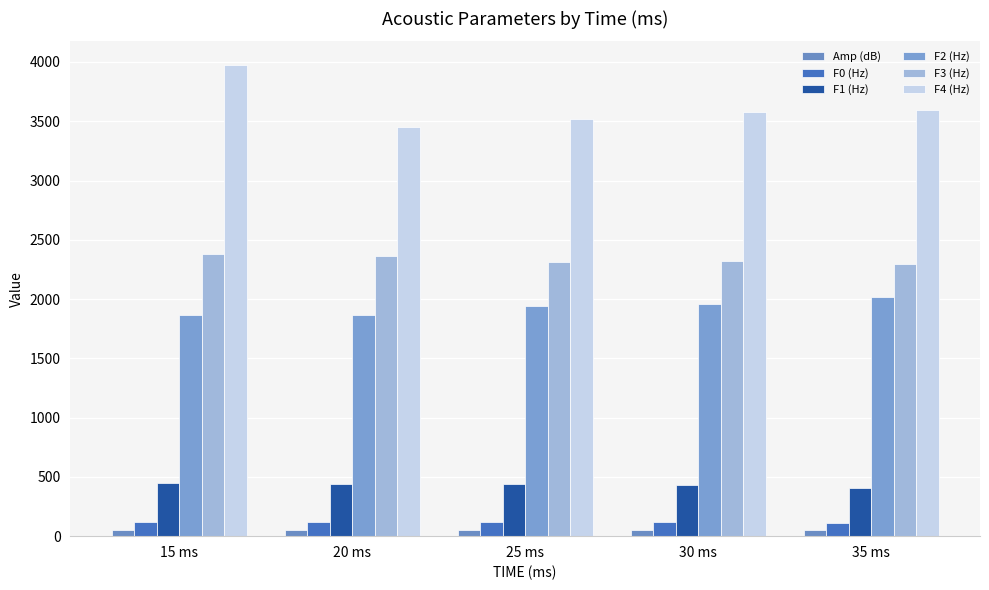

At which category does the chart reach its minimum across all series?

35 ms